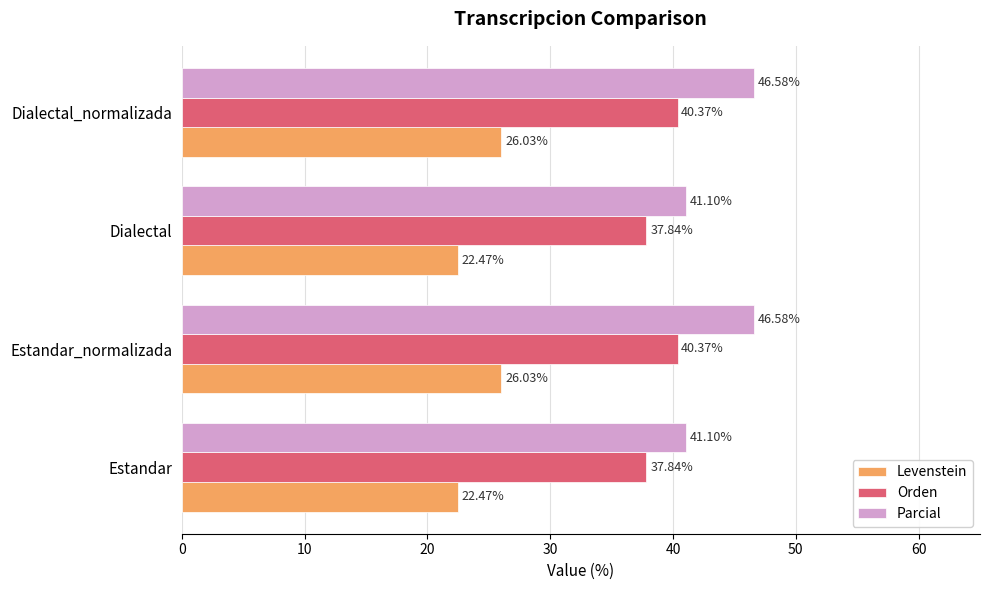

What is the difference between the second highest and minimum values in the Parcial series?

5.5